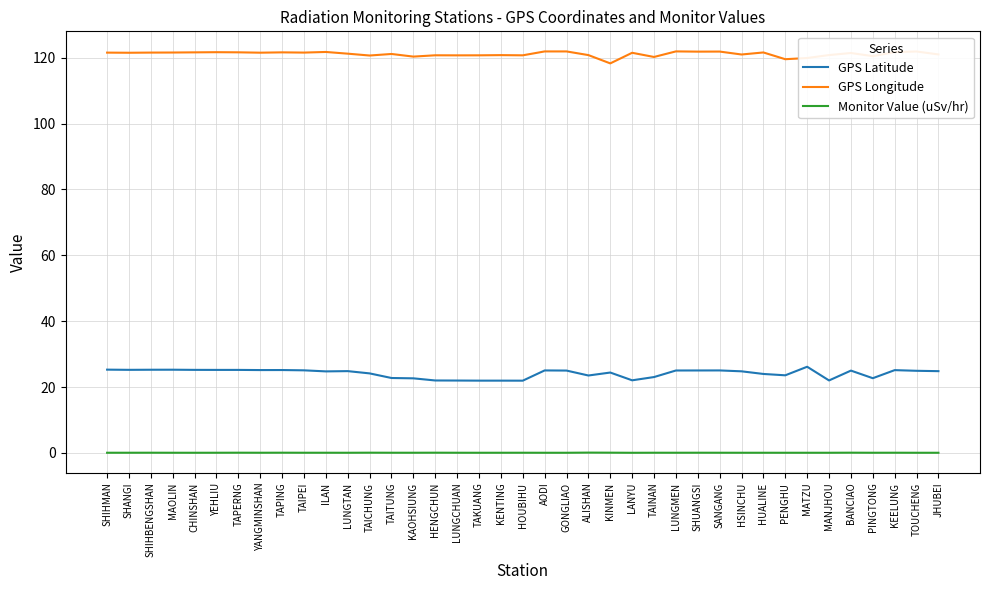

What is the difference between the maximum and minimum values in the GPS Latitude series?

4.2